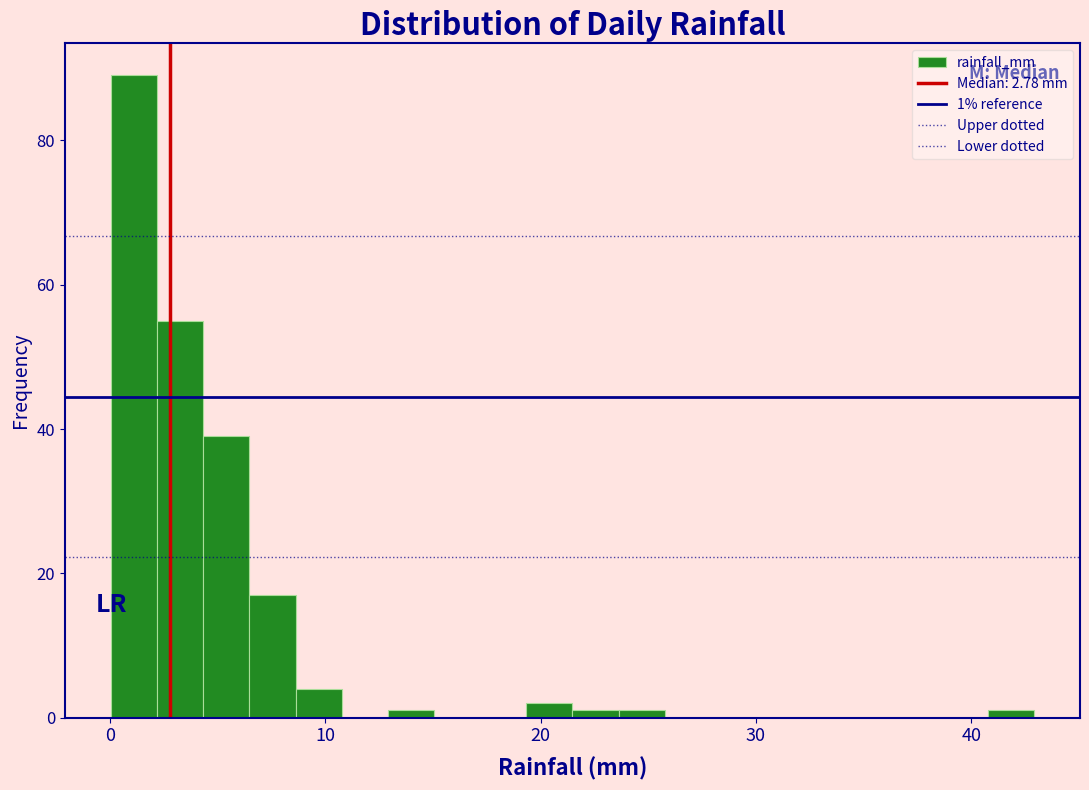

Read against the x-axis, roughly where is the centre of the tallest bar?

1